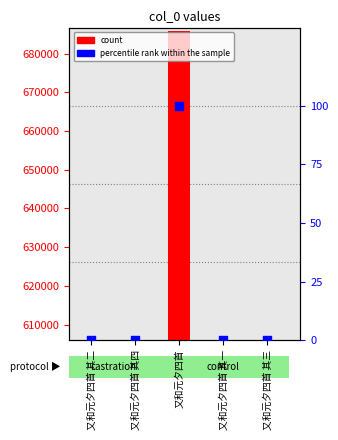

Which series has the largest total across all categories?

col_0